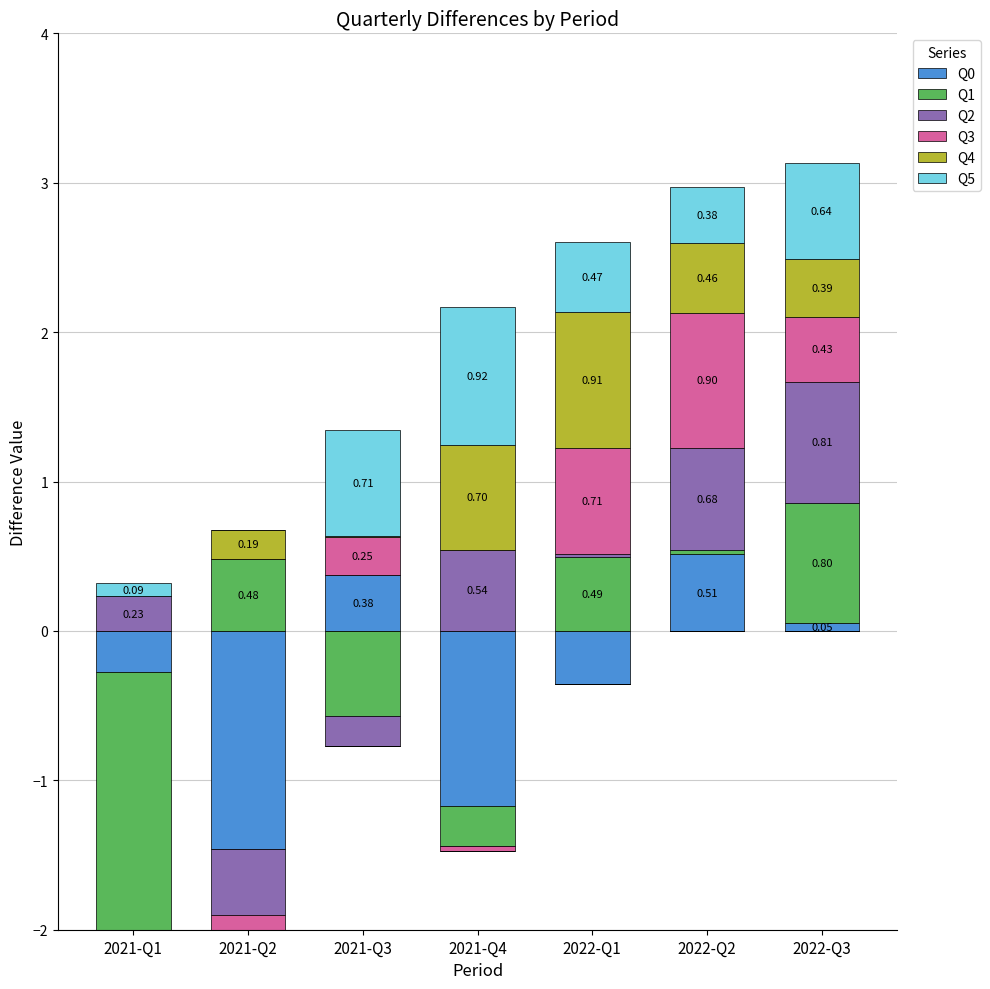

How many bars are there in each group?

6